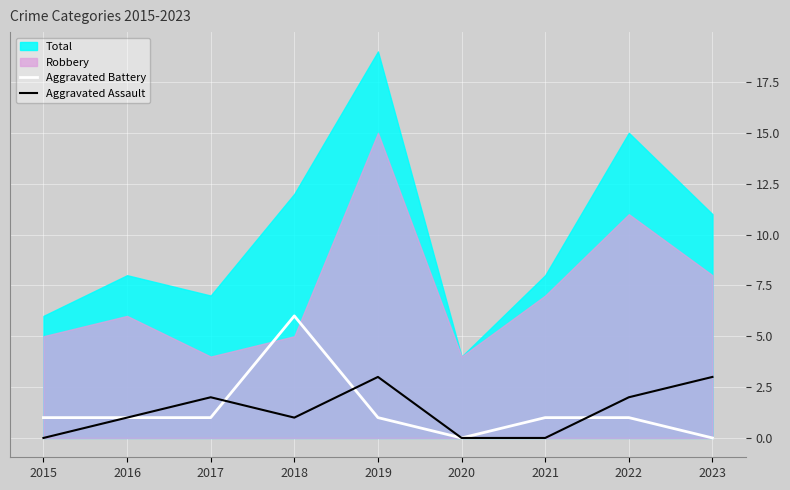

What is the maximum value for Aggravated Battery?

6